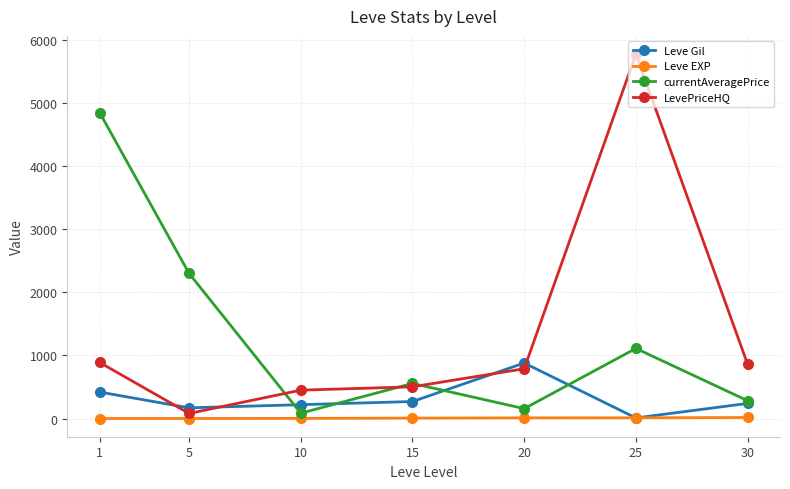

Which series changed the most between 1 and 5?

currentAveragePrice